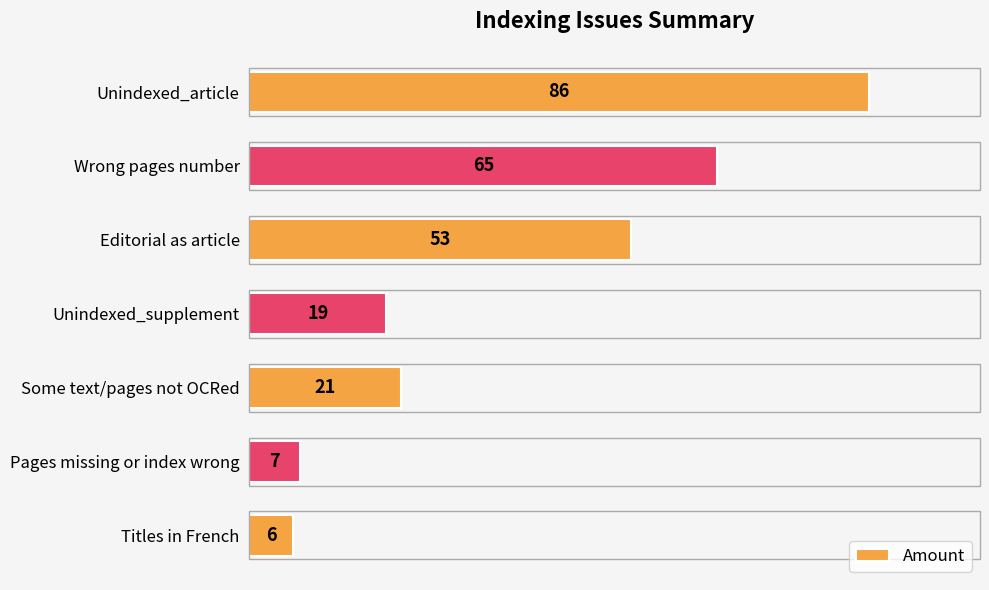

How many bars are there in total?

7